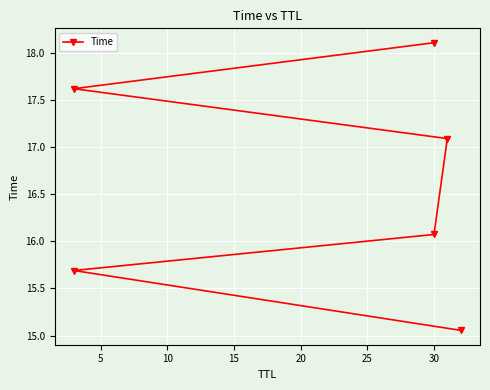

Count the number of data series in this chart.

1